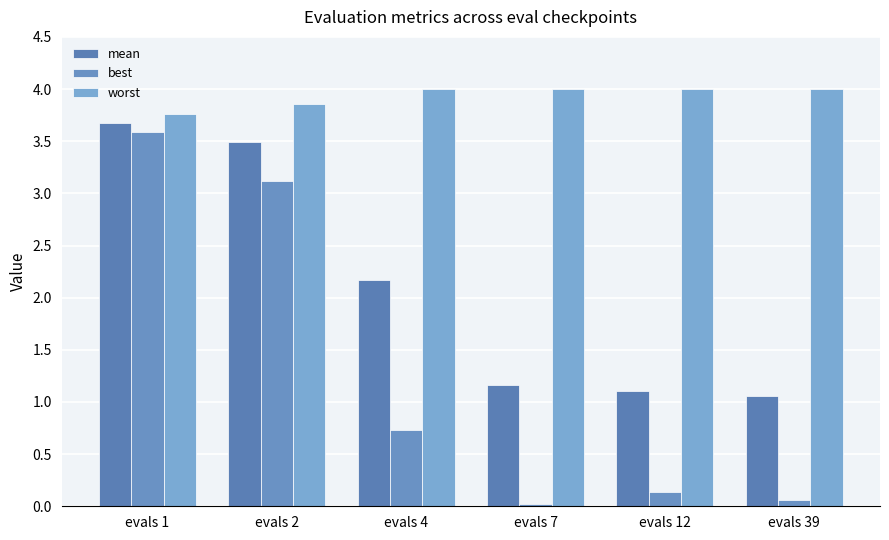

Read the mean value at evals 12.

1.1